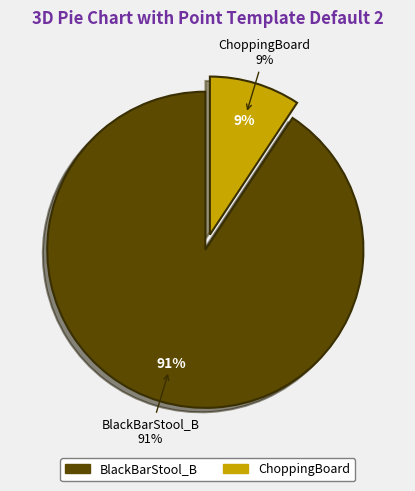

Is it true that BlackBarStool_B is 91% of the pie?

True